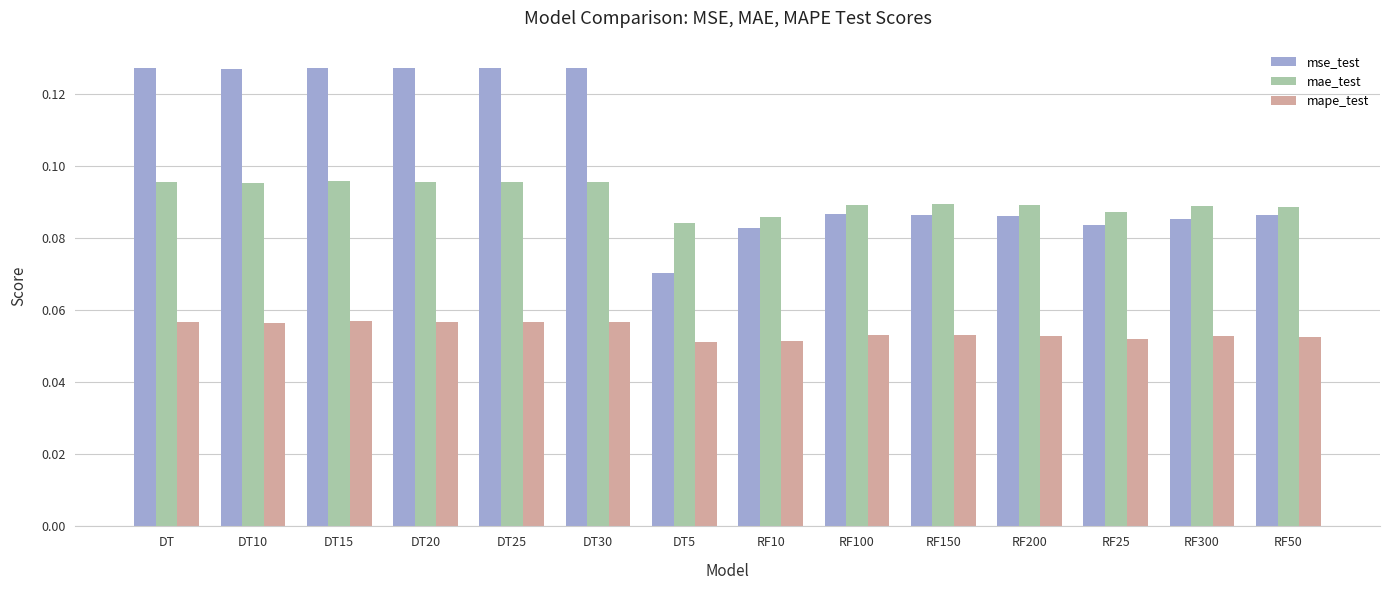

What is the sum of all mse_test values?

1.4